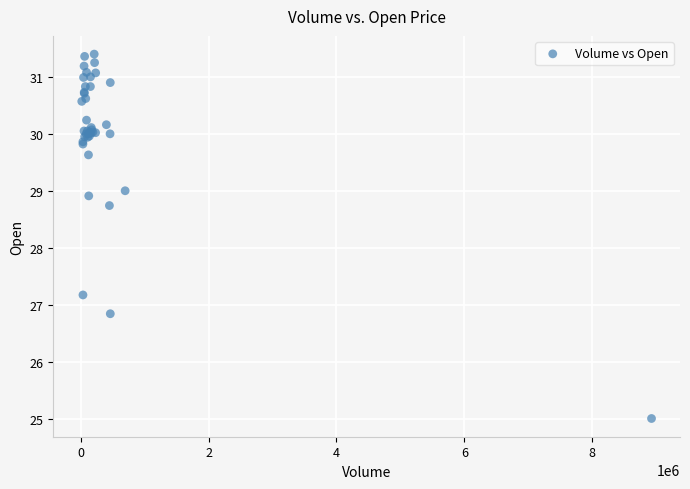

What Y value in the scatter plot is closest to 28?

28.7